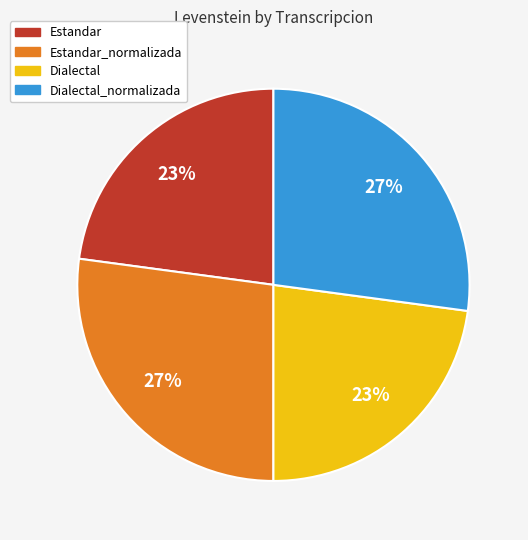

Count the number of slices in the pie.

4